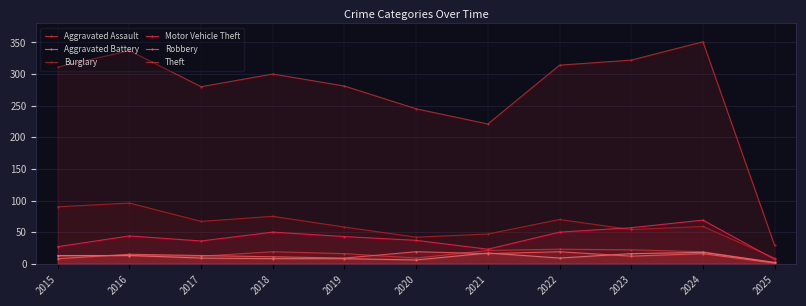

How many data points in Aggravated Battery are less than 9?

4